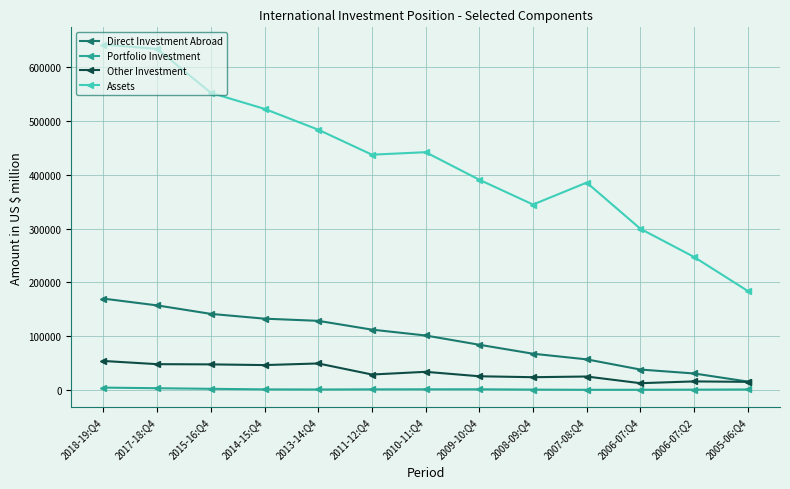

The value of Assets at 2011-12:Q4 is 252530.2. True or false?

False